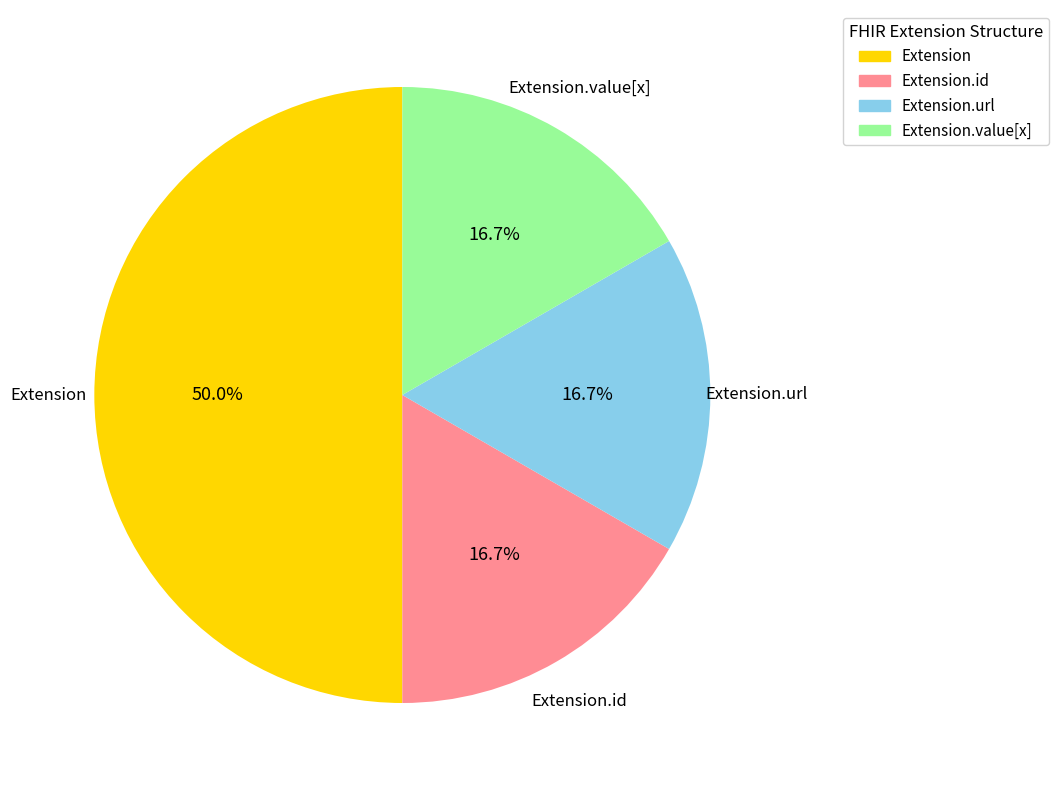

To the nearest percent, what is the average slice percentage?

25%